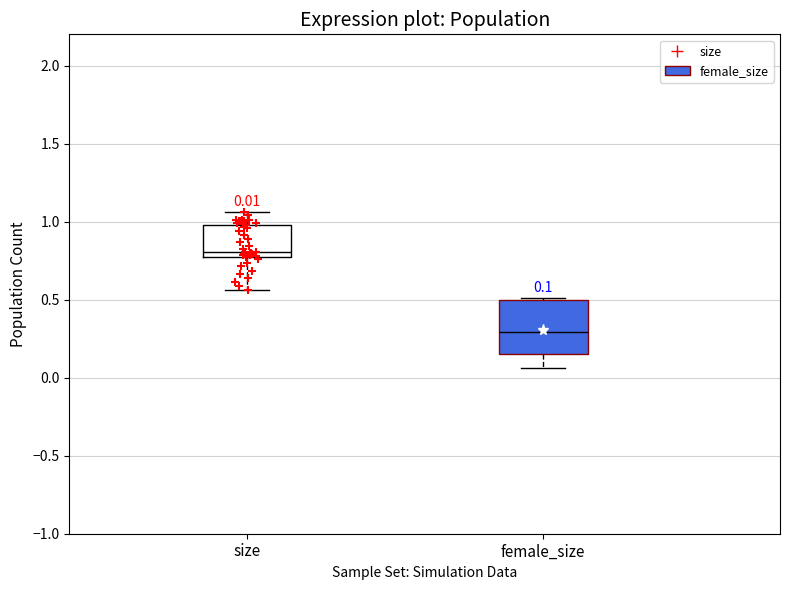

Which box's median line is the lowest?

female_size